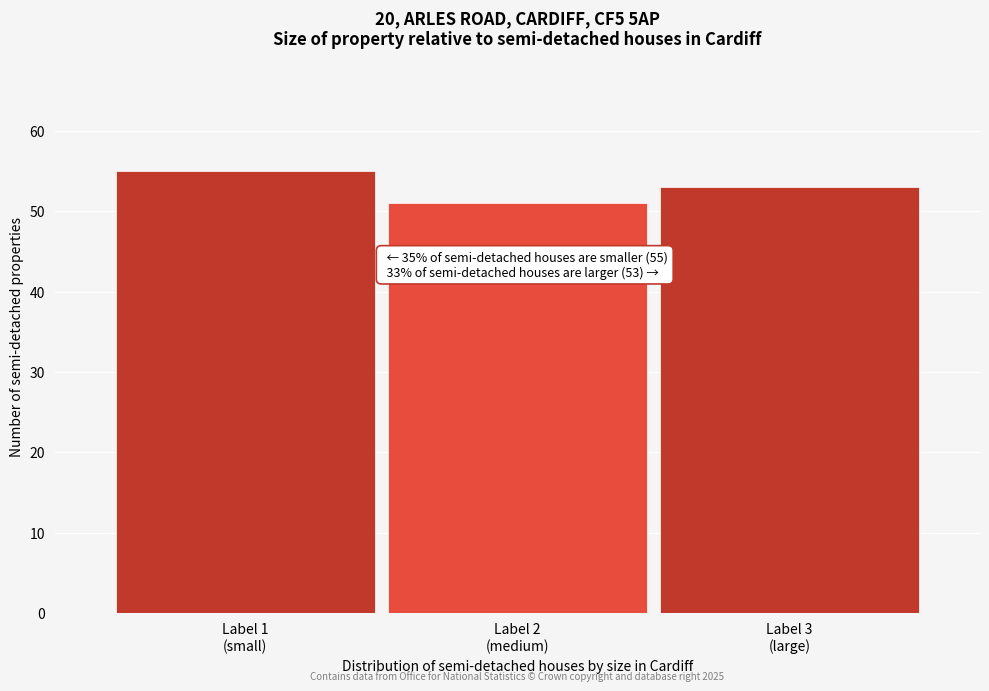

Reading left to right, transcribe all the data shown in this chart.

55	51	53